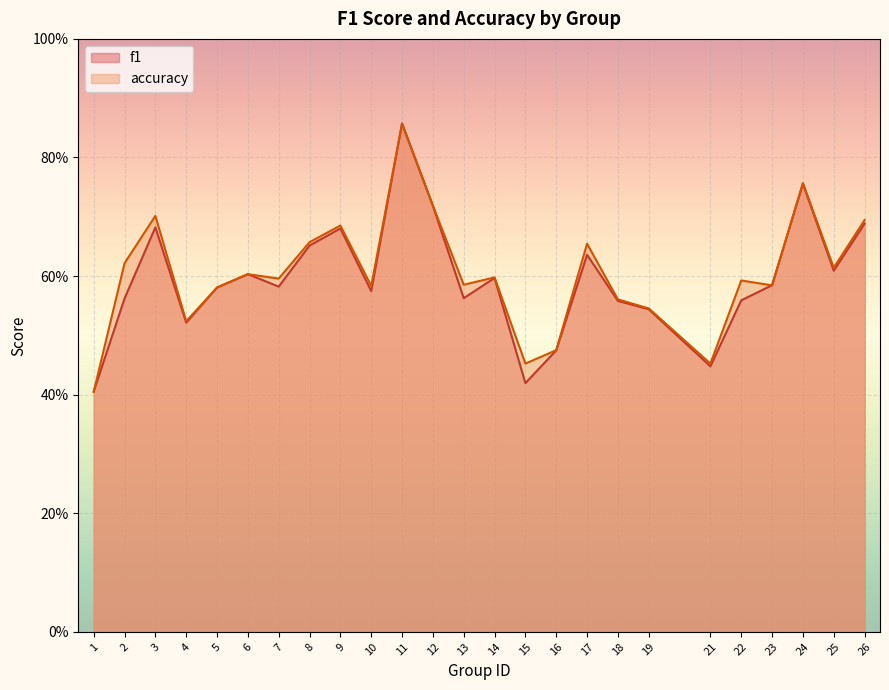

How many lines are shown in the chart?

2